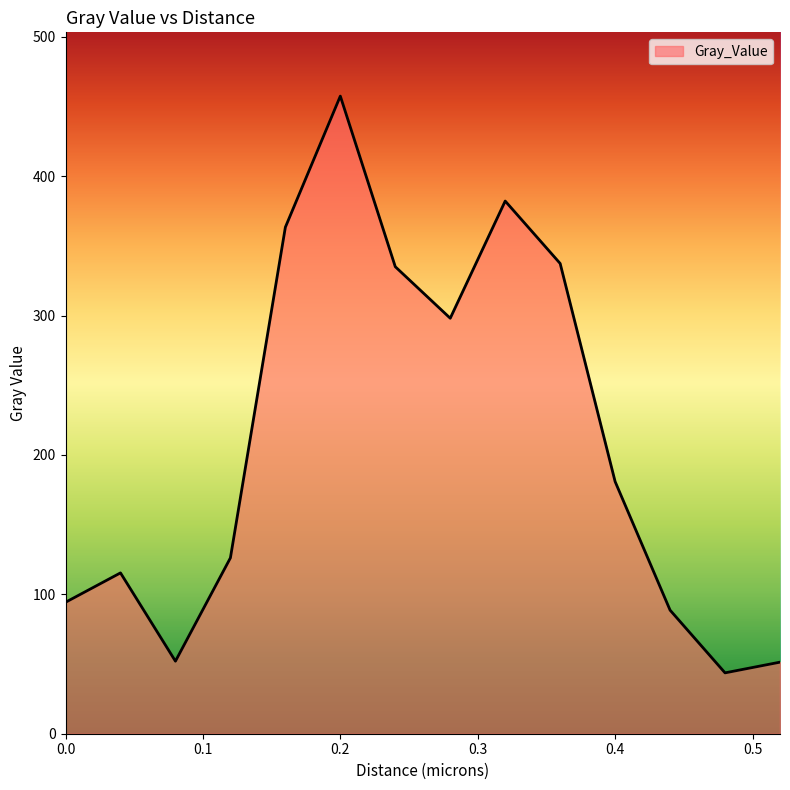

True or false: there are more than 0 points higher than both neighbors.

True